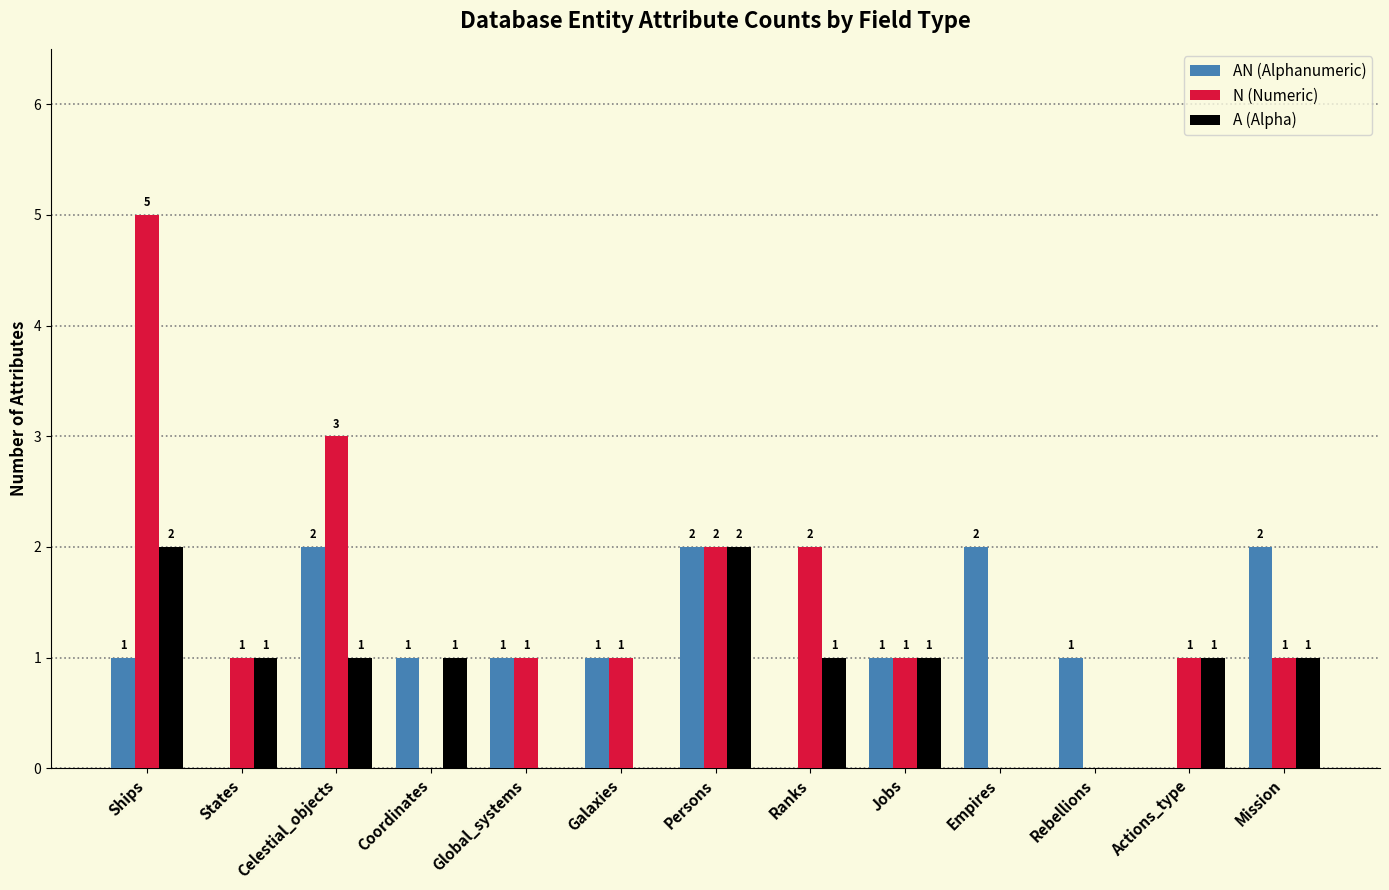

Between Coordinates and Ranks, which series saw the biggest shift?

N (Numeric)